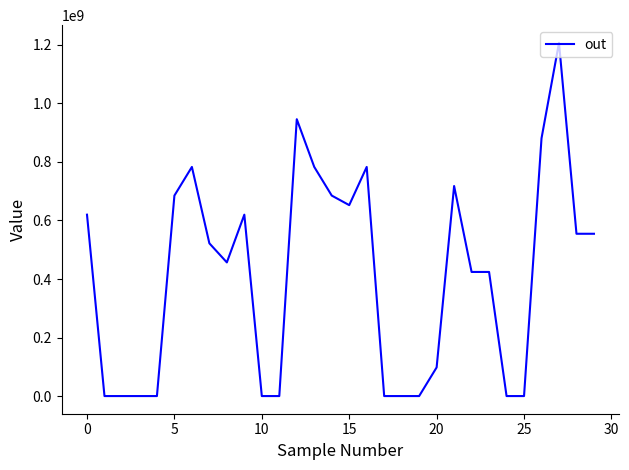

What is the greatest value displayed?

1207194626.6